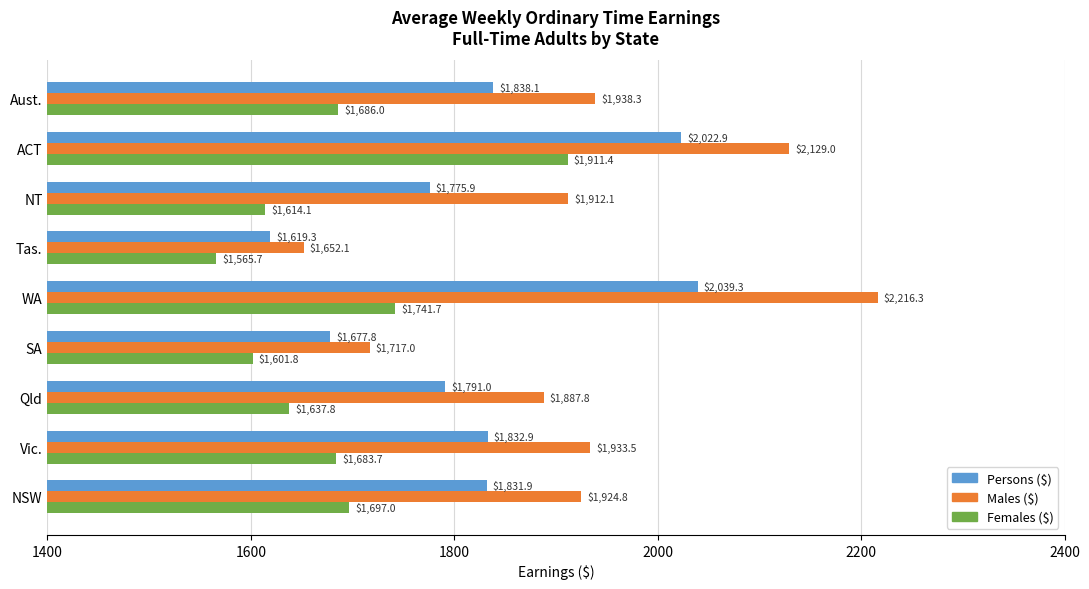

Where is Persons ($) nearest to the value 1829?

NSW